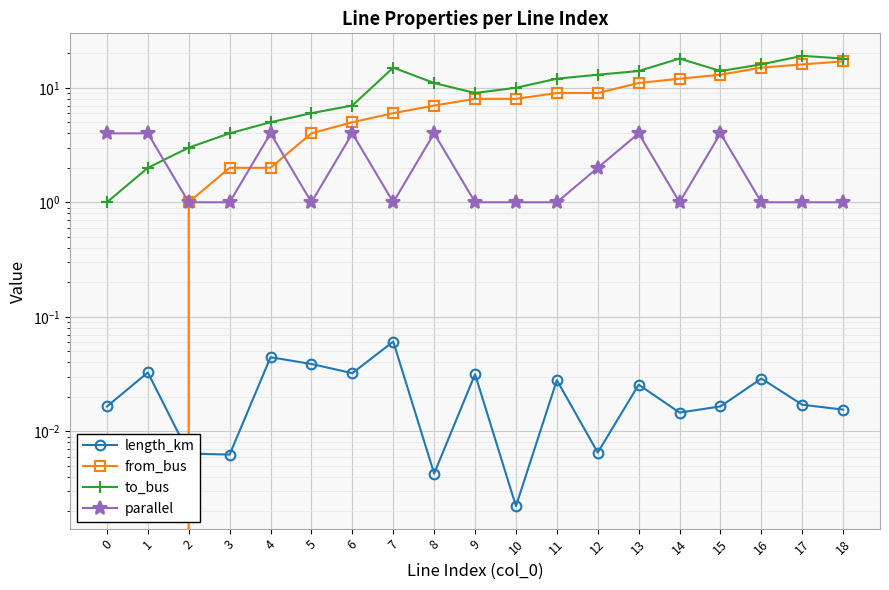

In to_bus, how many points are lower than both neighbors (excluding endpoints)?

2